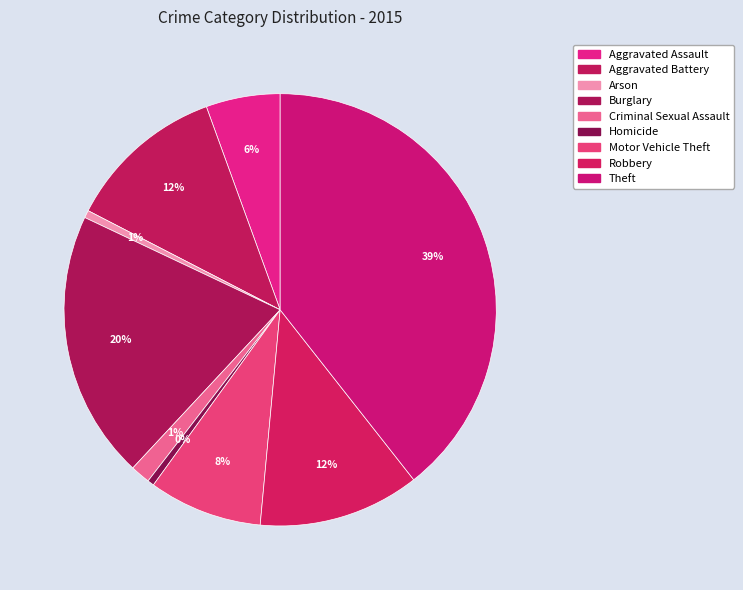

To the nearest percent, what percentage of the pie is Aggravated Assault?

6%